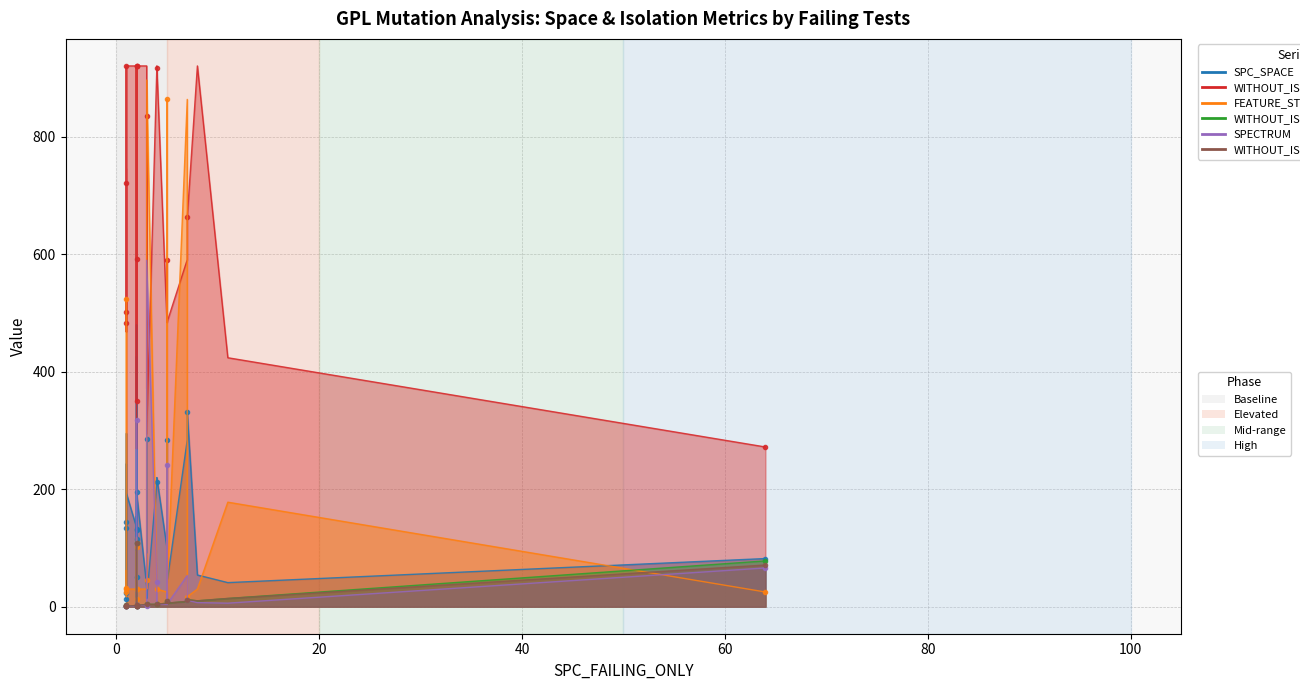

The value of WITHOUT_ISOLATION_LAYER at 7 is 9. True or false?

True